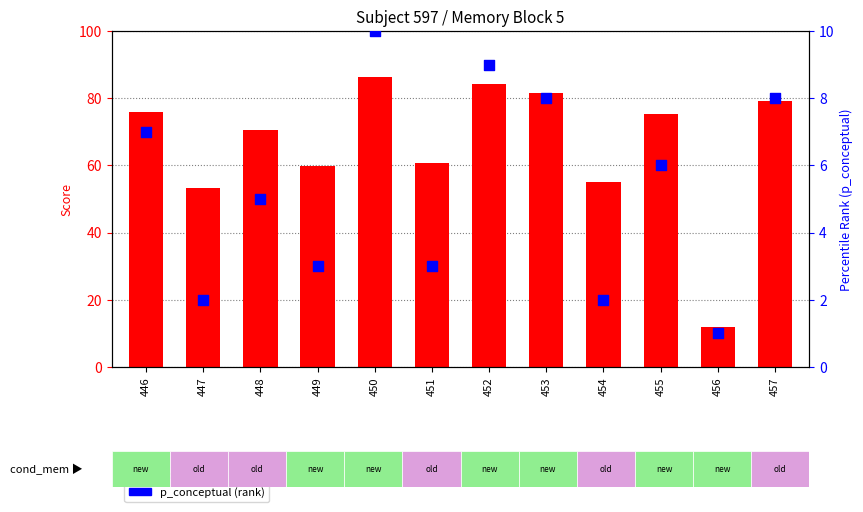

What are all the series names shown in the legend?

conceptual, p_conceptual (rank)